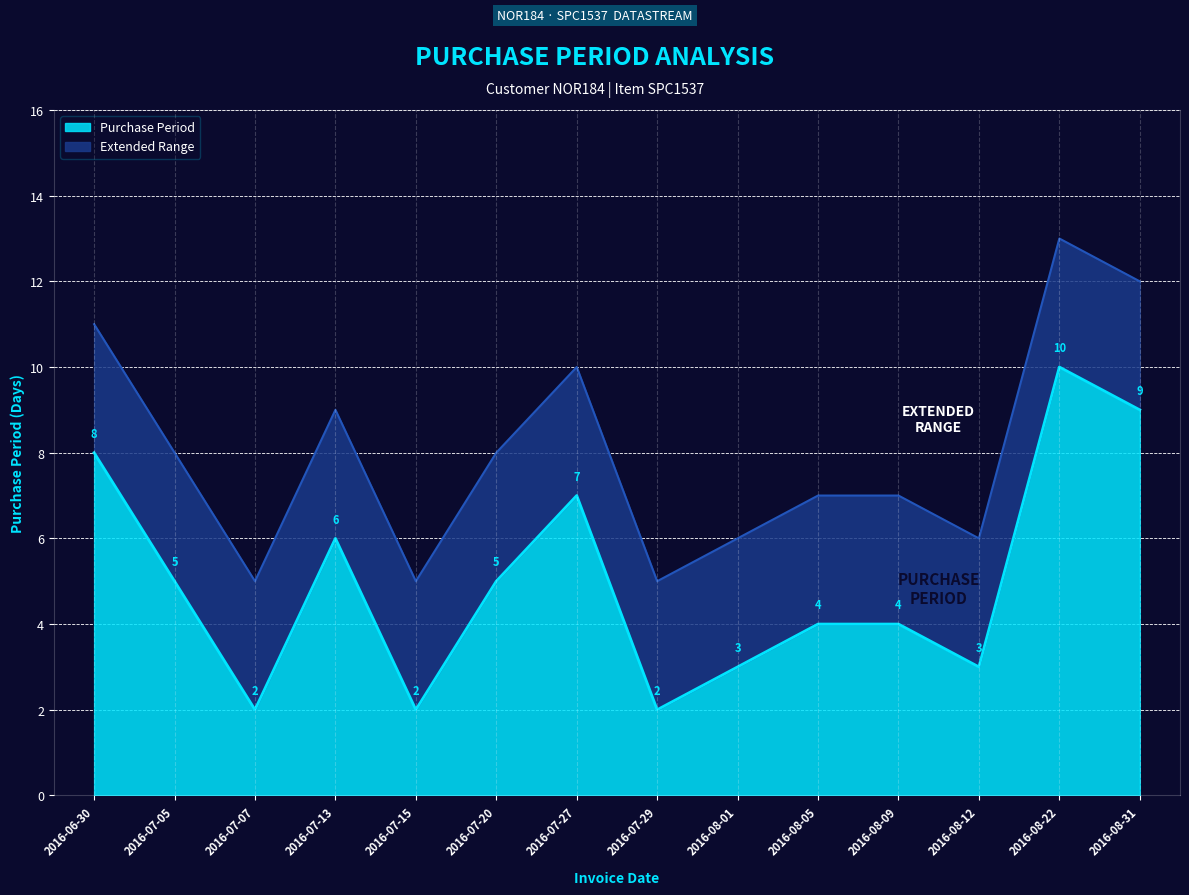

What is the smallest value displayed?

2